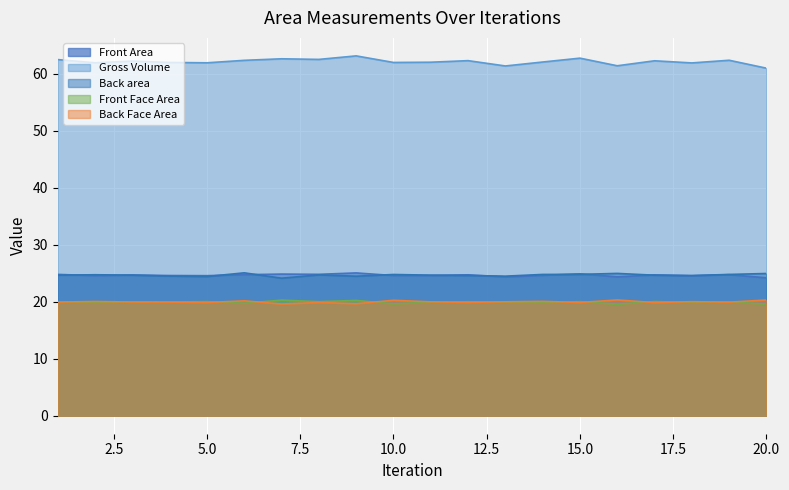

Where is Front Face Area nearest to the value 19?

16